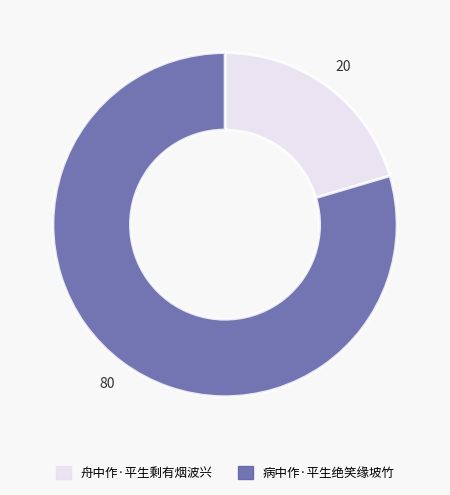

How many segments does this pie chart have?

2